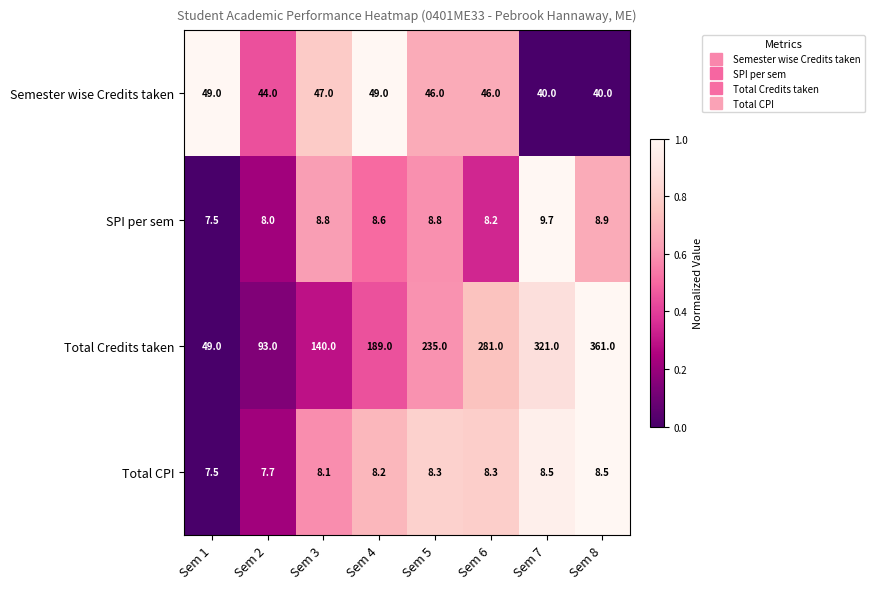

What is the sum of the Semester wise Credits taken values at Sem 4 and Sem 1?

98.0